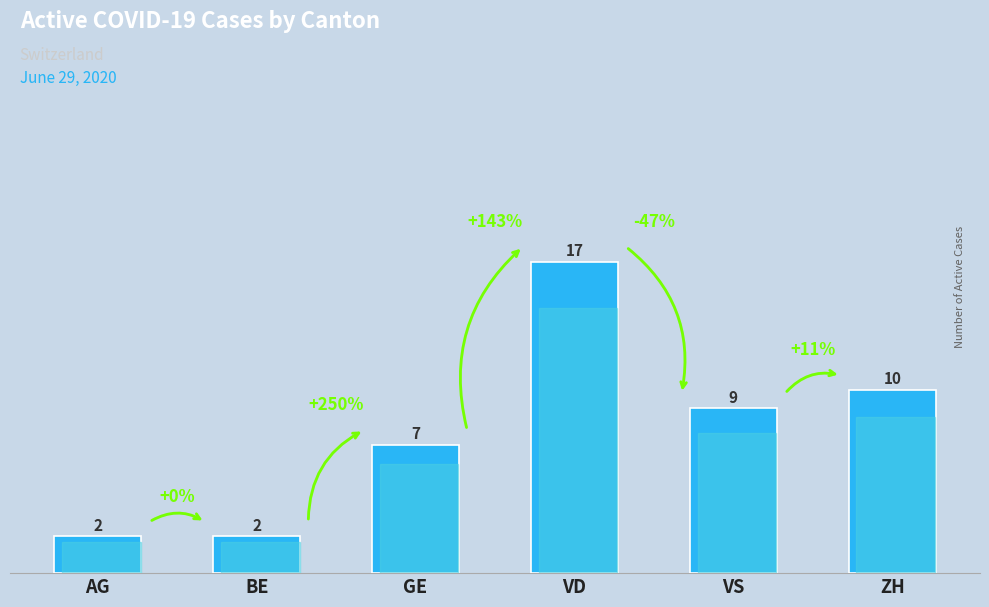

What is the label of the 5th bar from the right?

BE